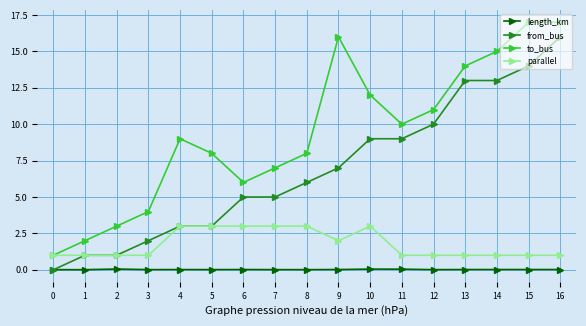

The value of to_bus at 7 is 4.0. True or false?

False